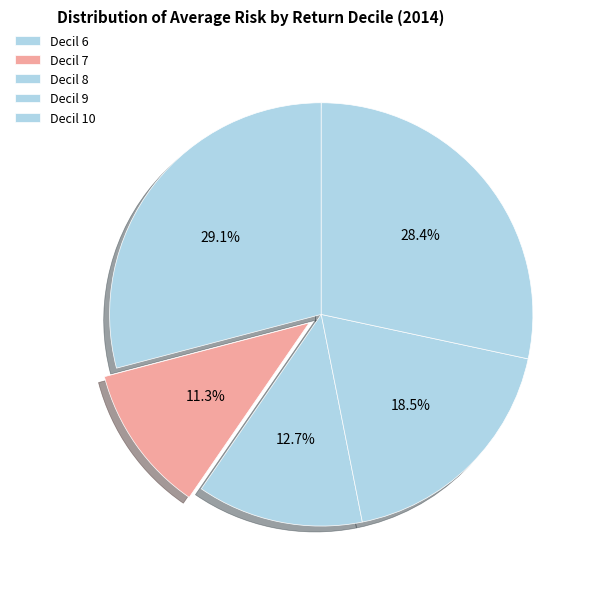

Rank the categories by value from lowest to highest.

Decil 7, Decil 8, Decil 9, Decil 10, Decil 6